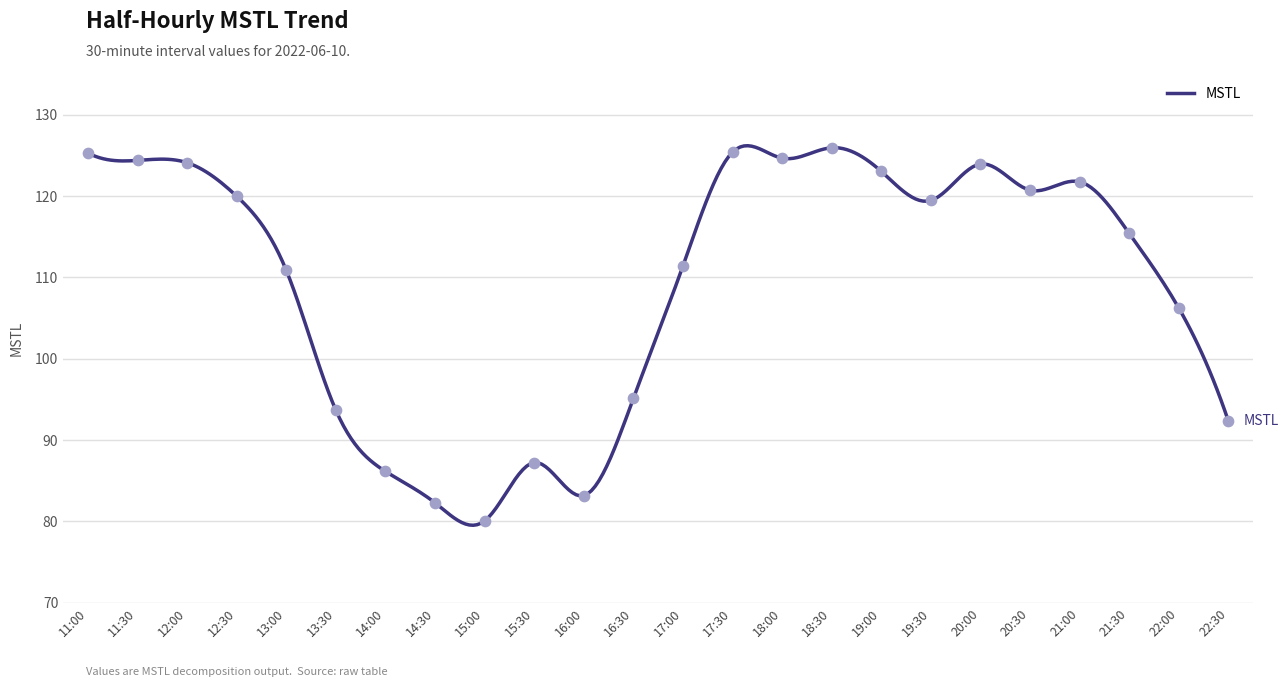

What is the difference between the maximum and minimum values?

46.7